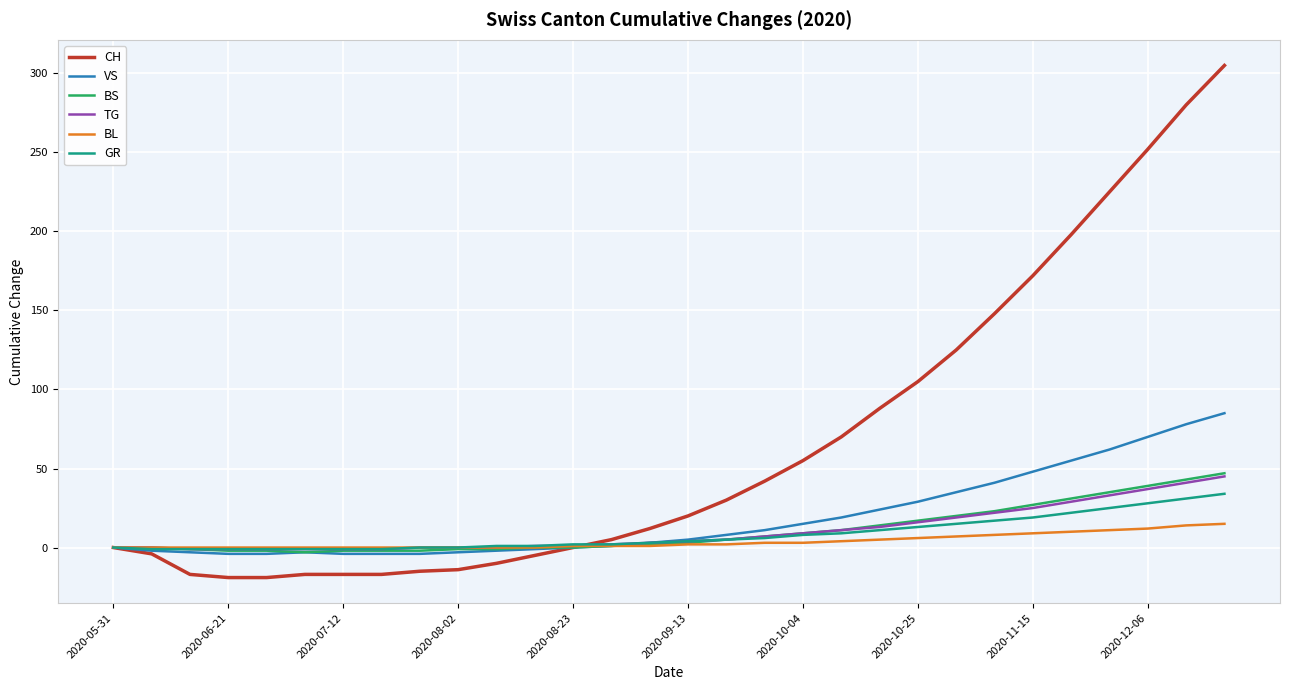

Which series has the widest spread of values?

CH